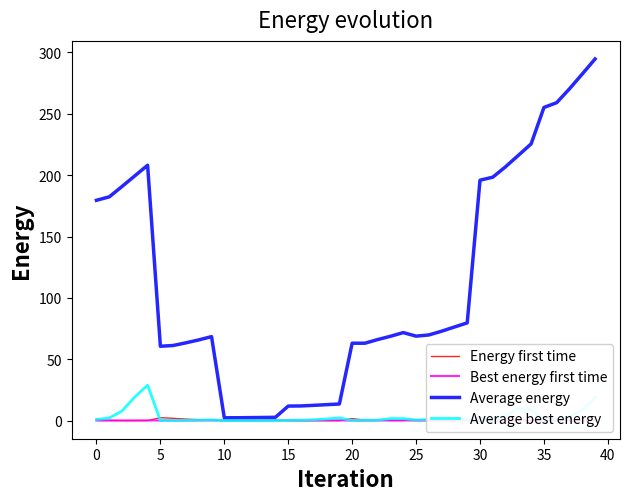

What is the maximum value shown in the chart?

294.6